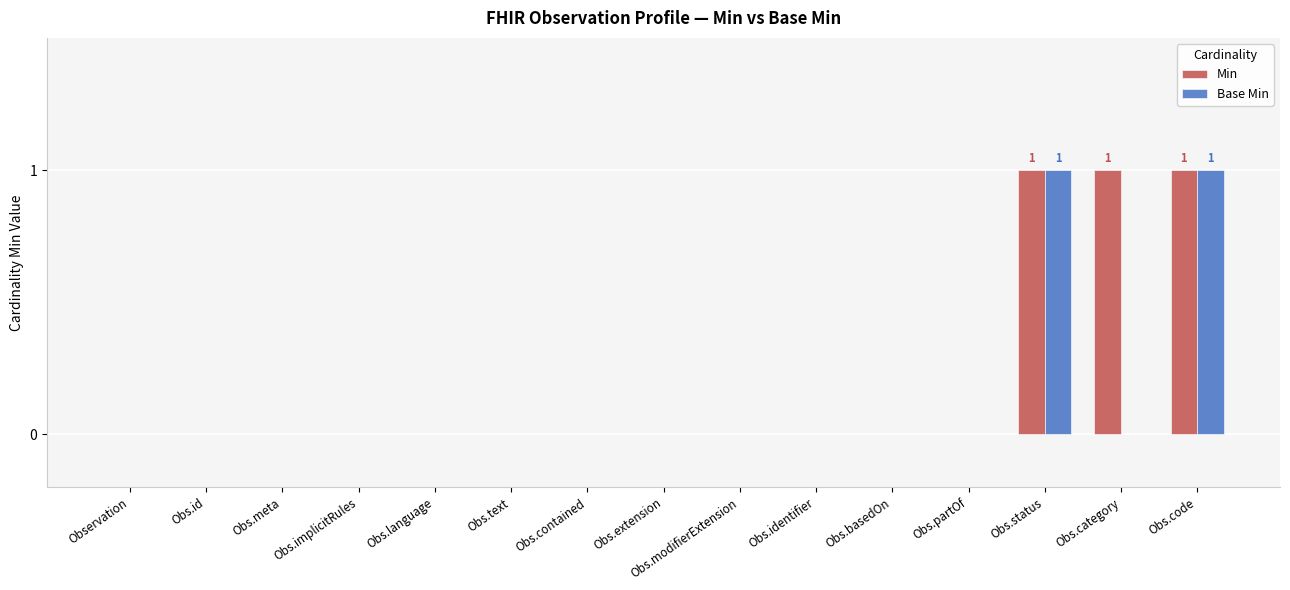

How many groups of bars are there?

15